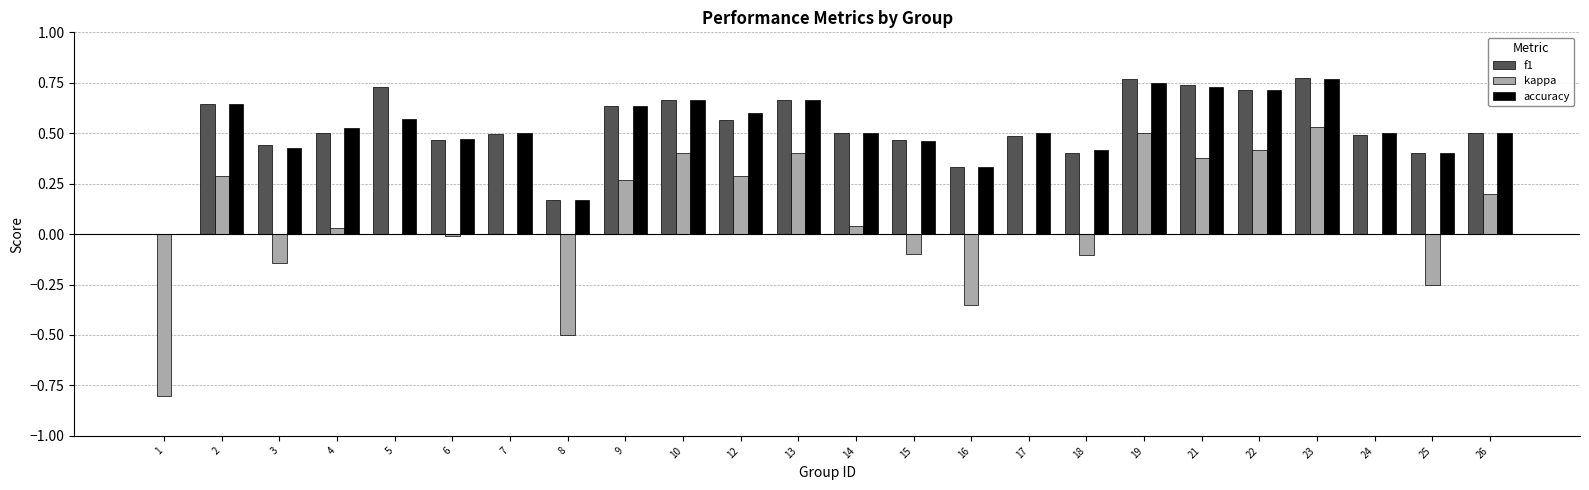

Is it true that accuracy equals 1.3 at 19?

False